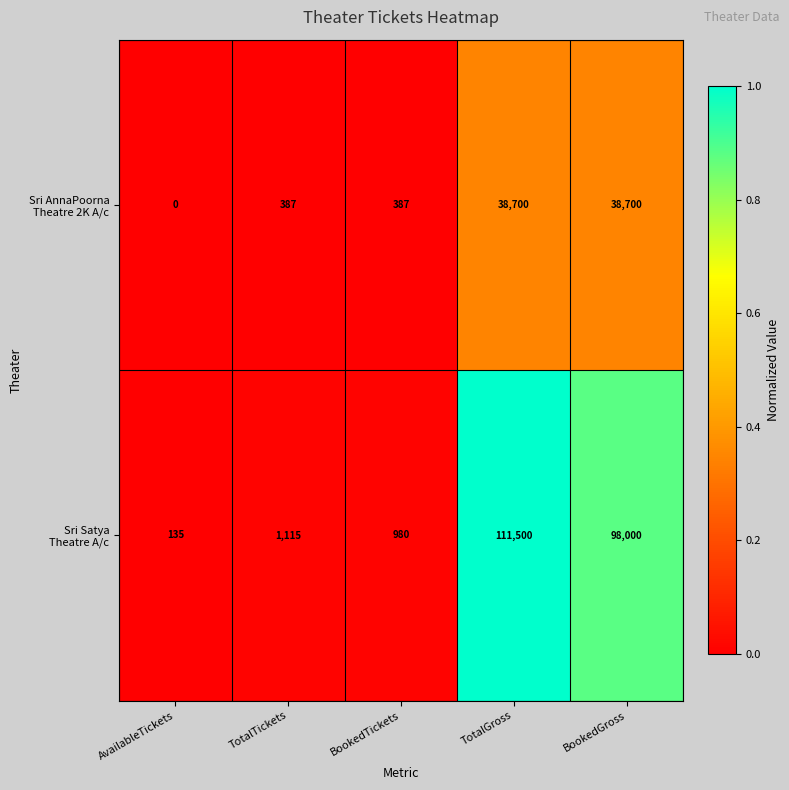

Which label corresponds to the largest value in the chart?

TotalGross